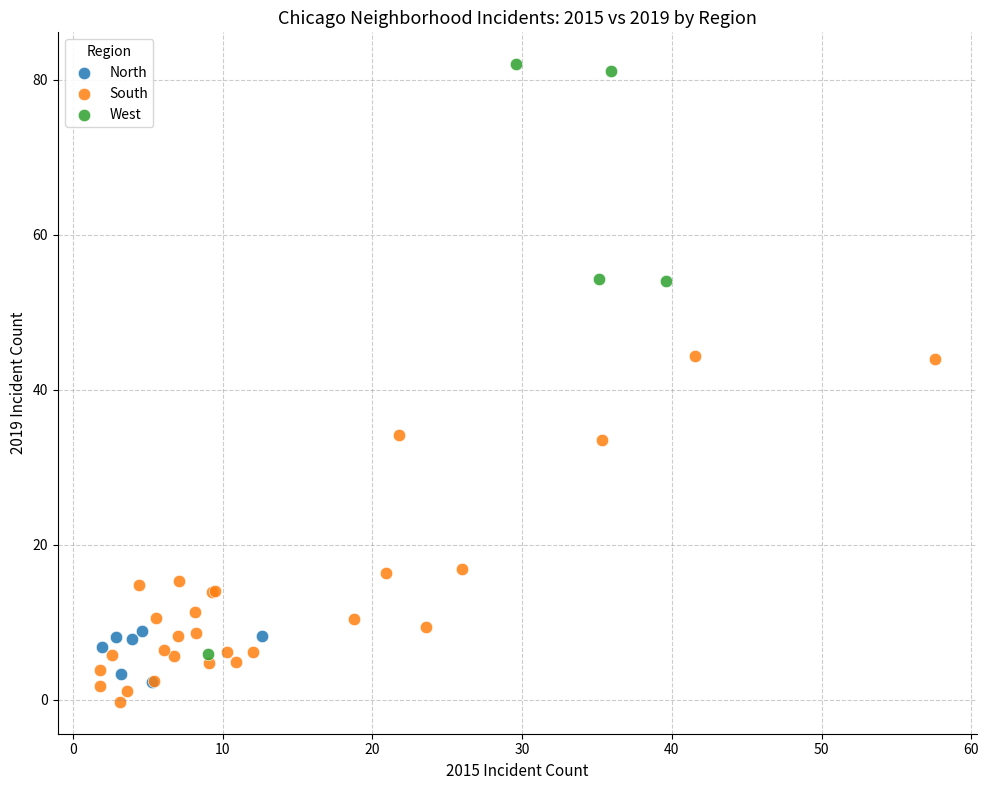

What are all the series names shown in the legend?

North, South, West